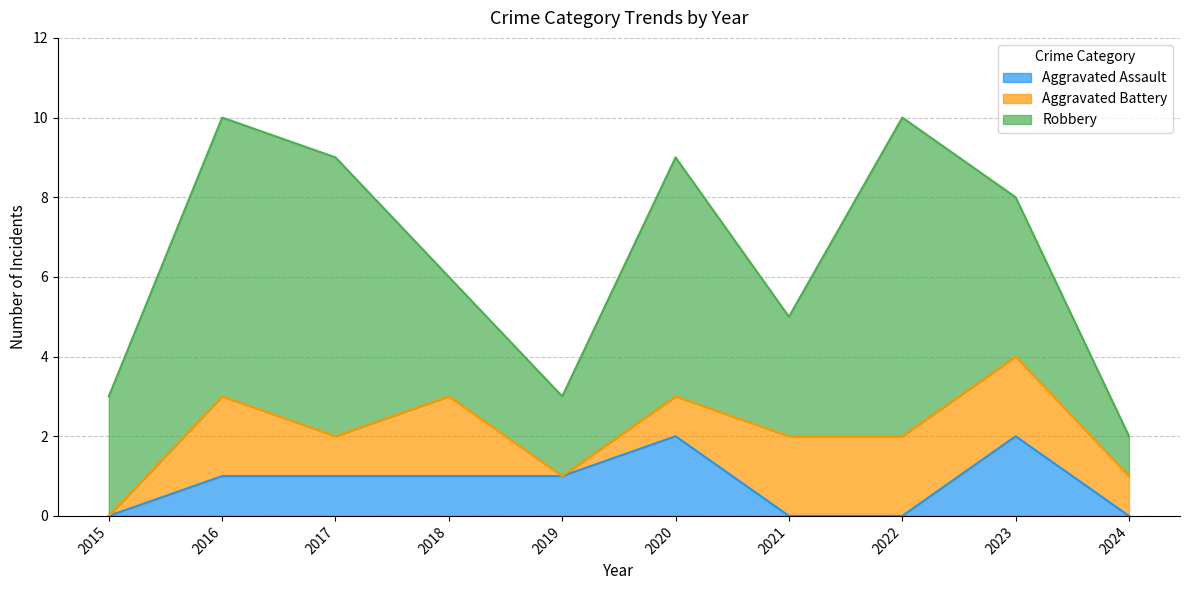

How many times do Aggravated Battery and Aggravated Assault cross each other?

2